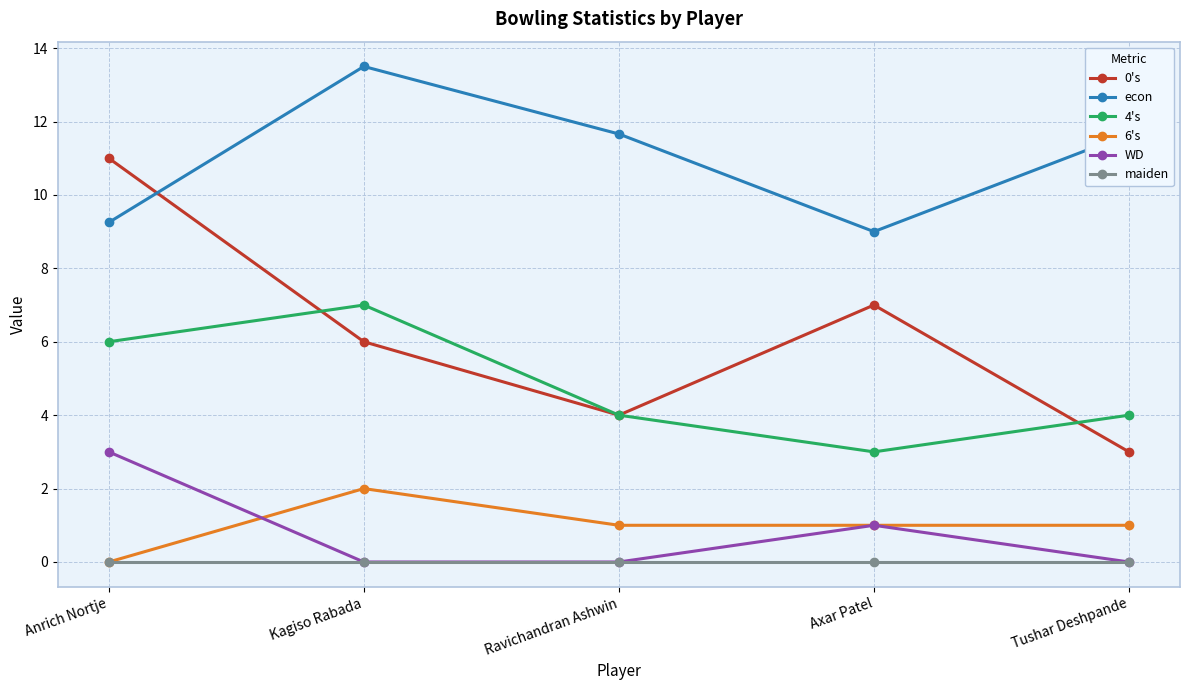

How many data points in econ are above 11?

3